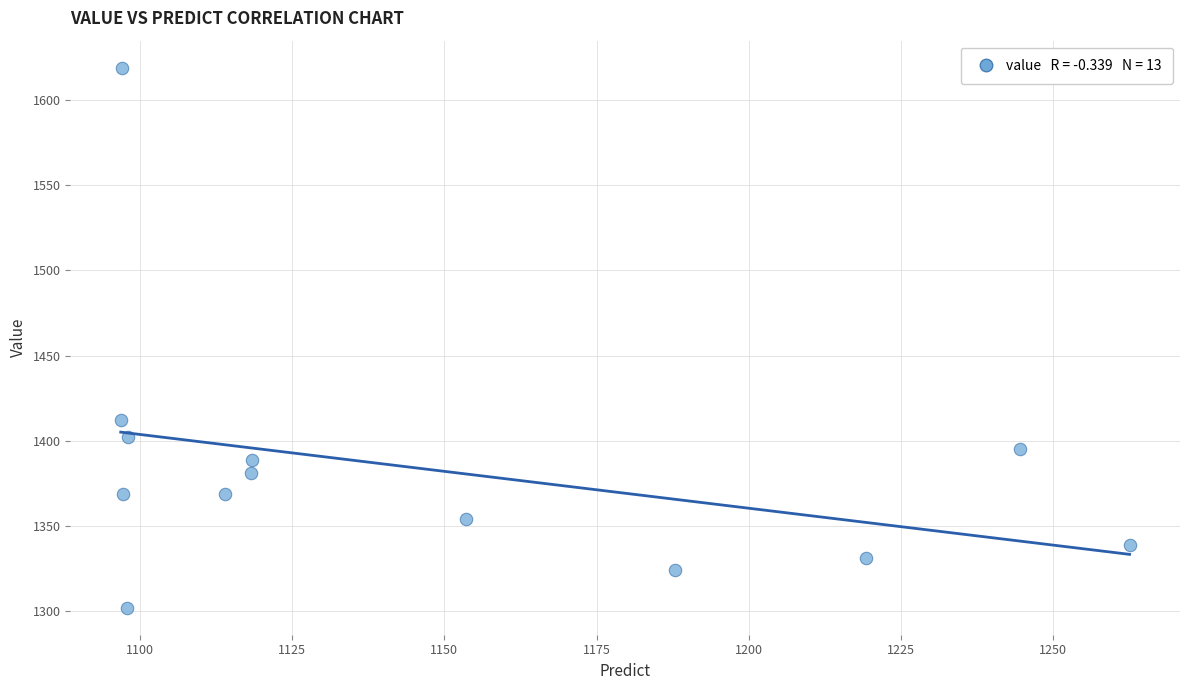

What Y value in the scatter plot is closest to 1460?

1412